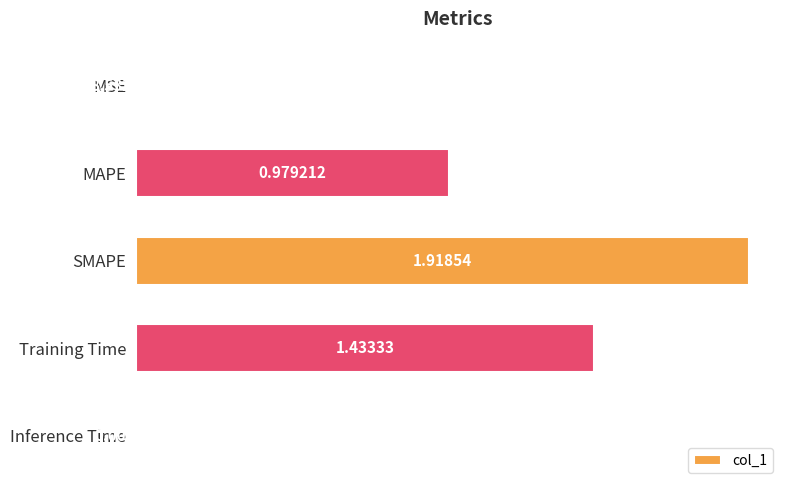

Count the number of data series in this chart.

1